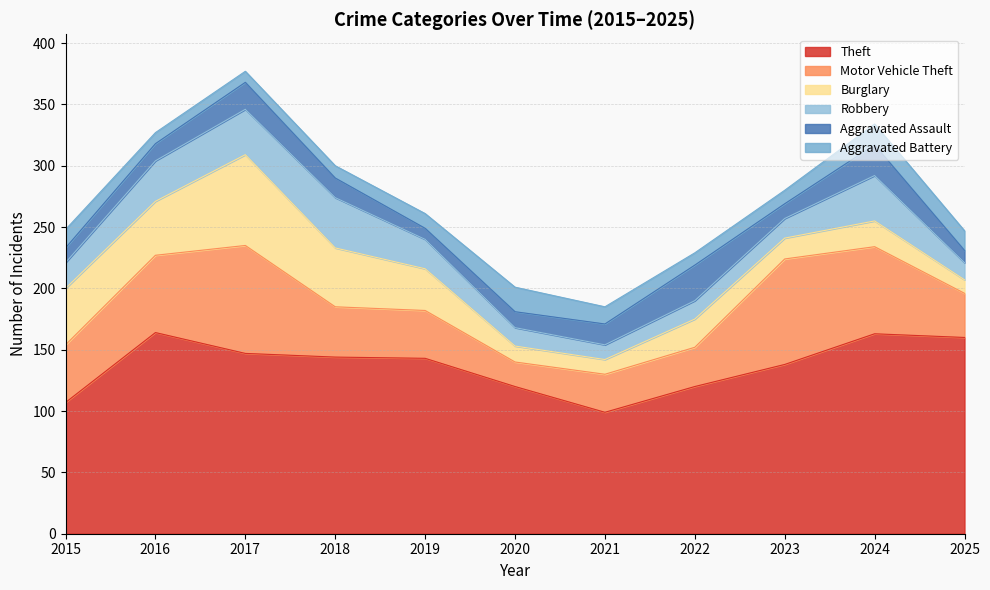

Between 2024 and 2022, which is larger?

2024